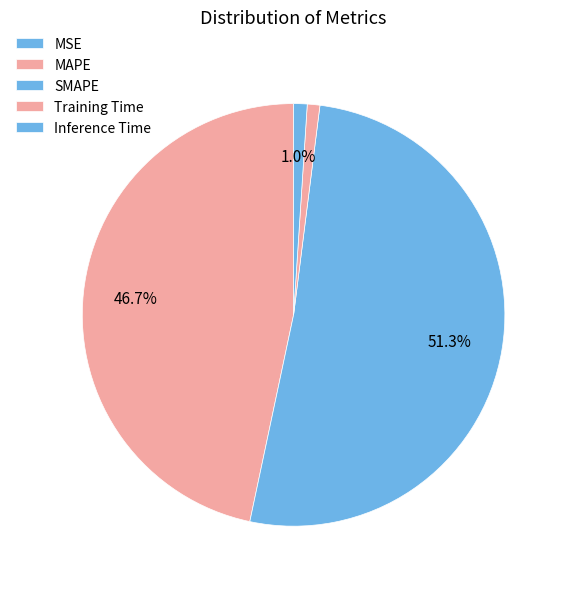

Do Training Time and Inference Time together represent more than half of the pie?

No